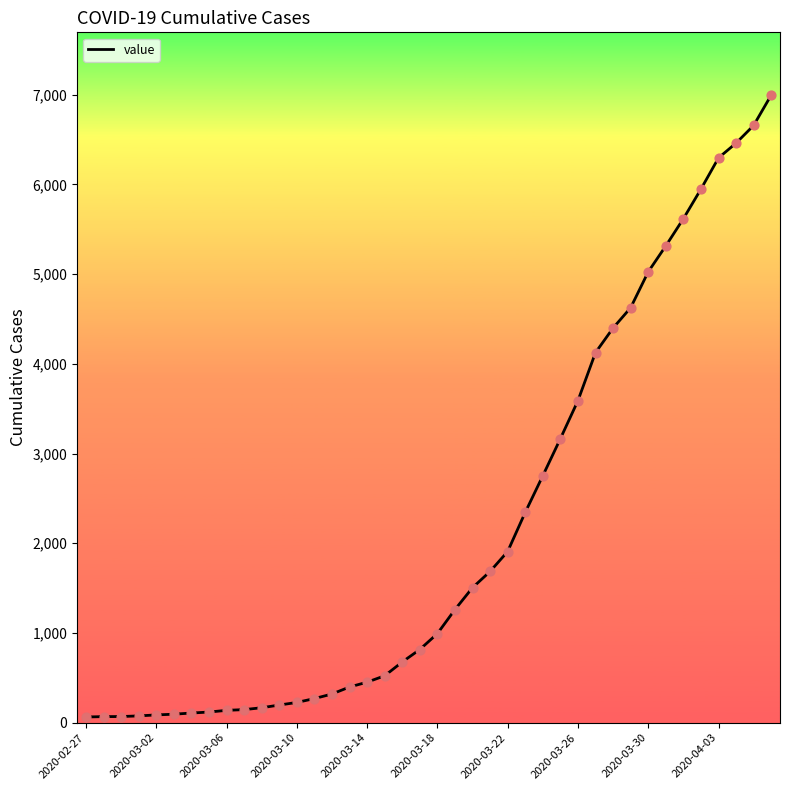

What is the maximum value shown in the chart?

6995